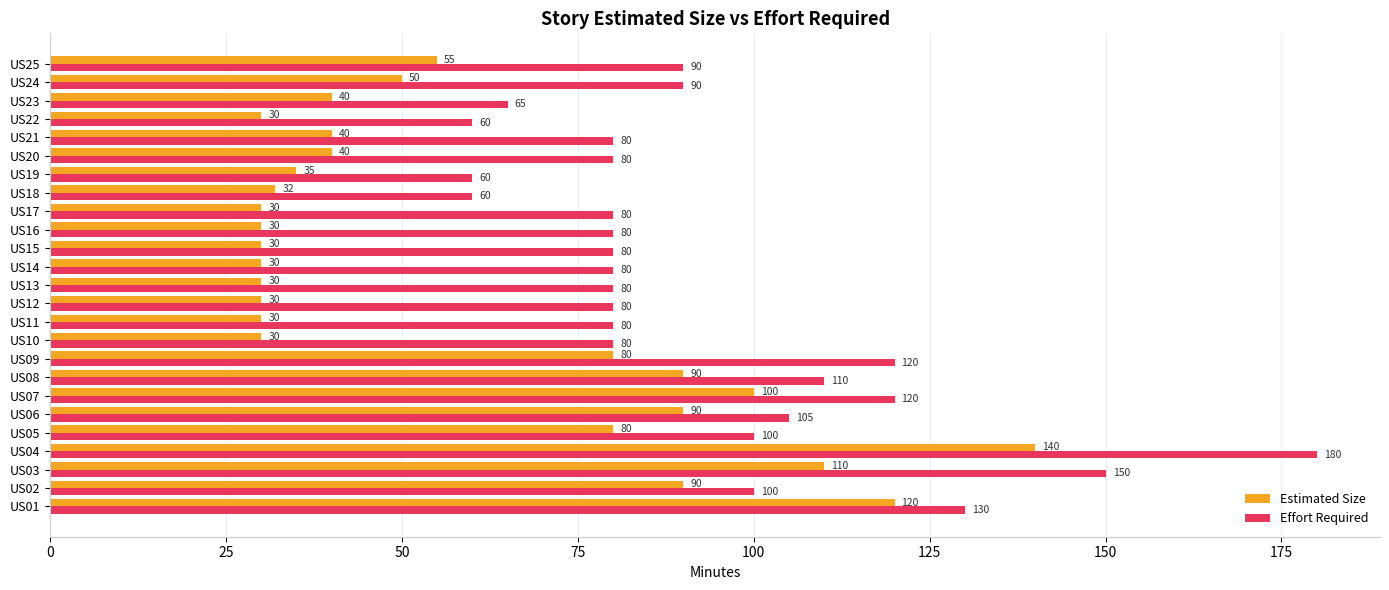

What is the total value across all series at US12?

110